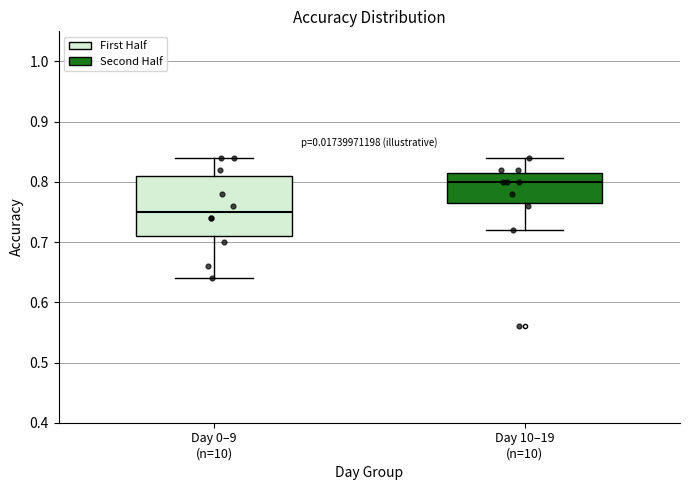

Comparing the boxes themselves (not the whiskers), which one is the tallest?

Day 0–9 (n=10)